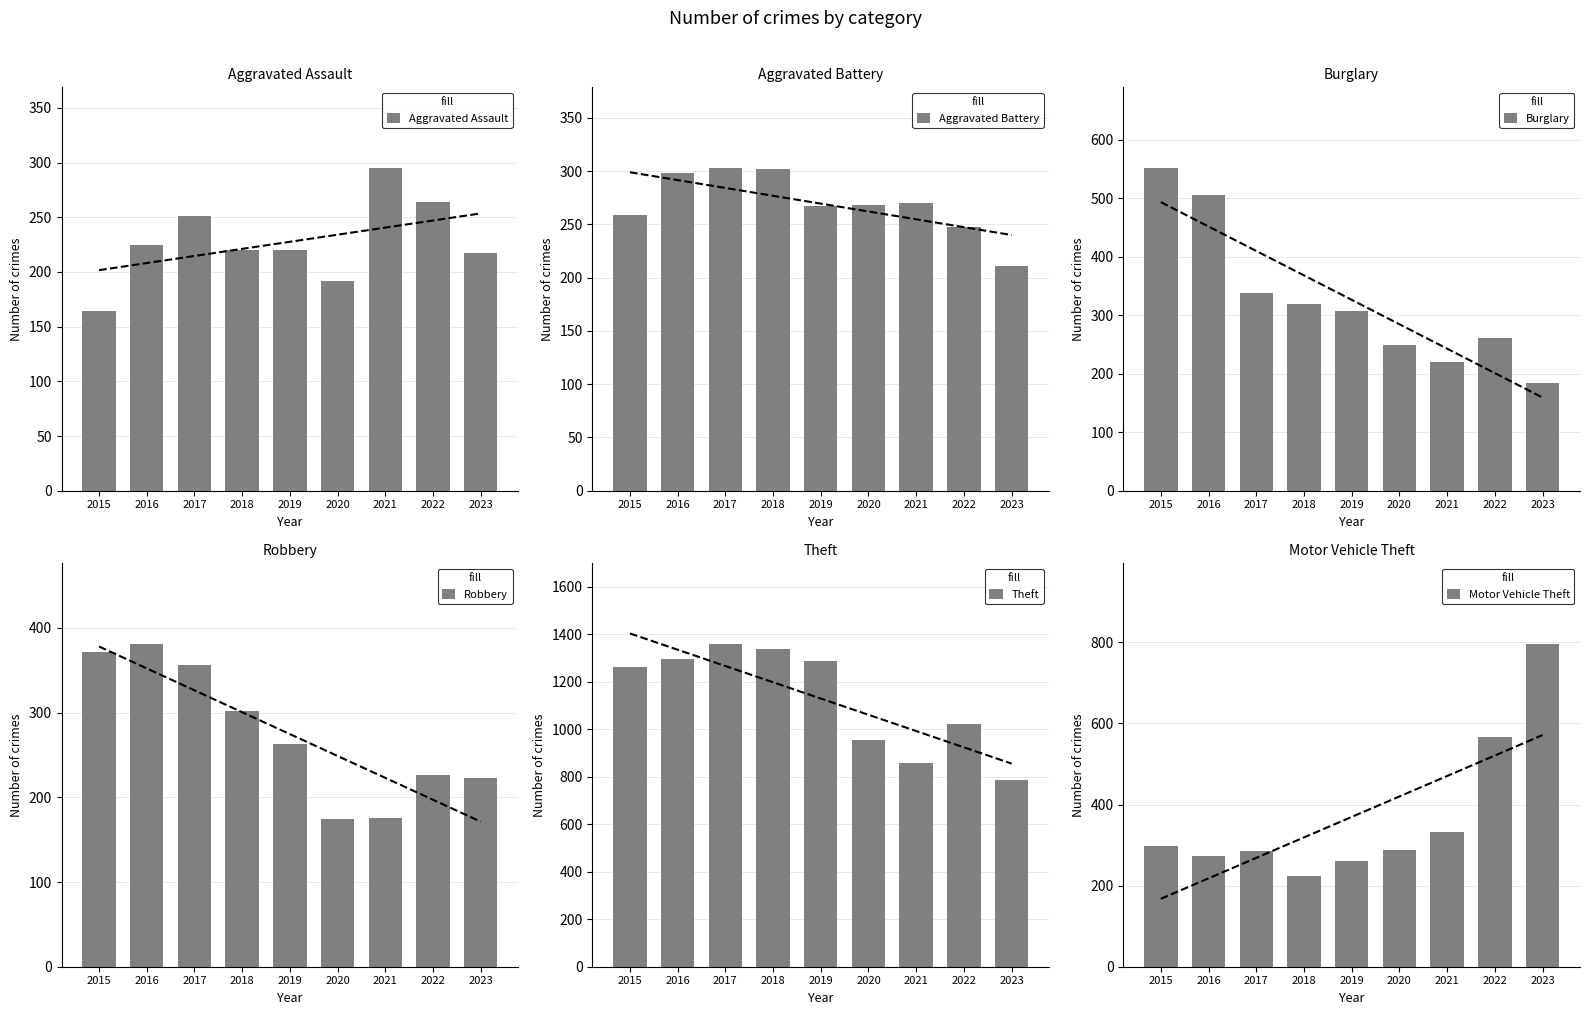

What is the spread (max minus min) of values at 2016?

1072